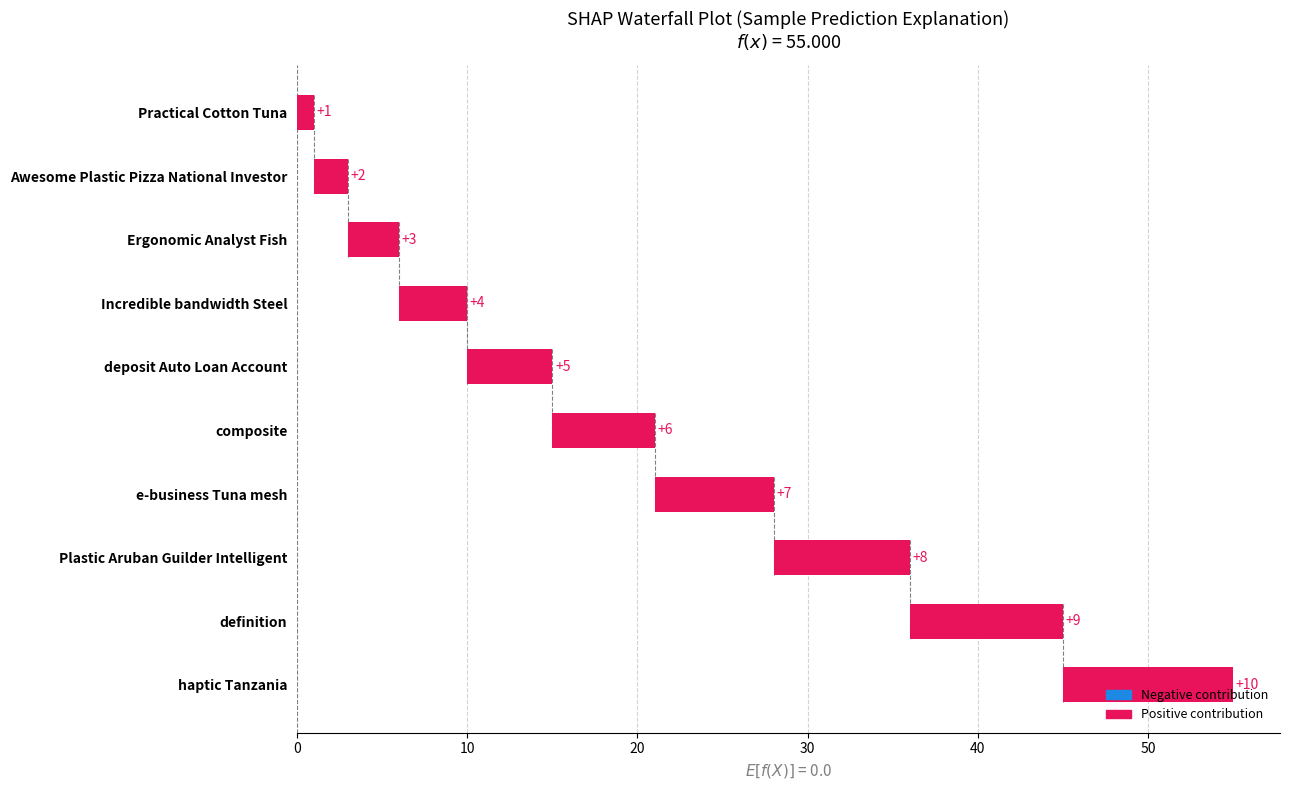

Reading left to right, list all the values displayed in this chart.

1	2	3	4	5	6	7	8	9	10